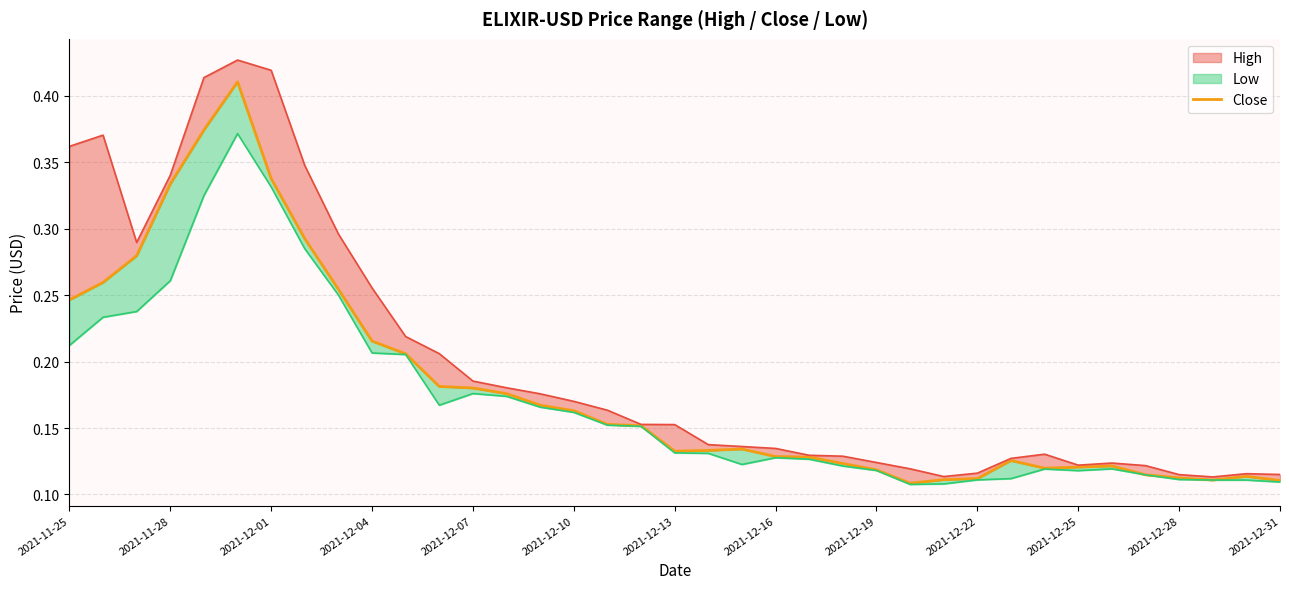

Count the number of categories in the chart.

37